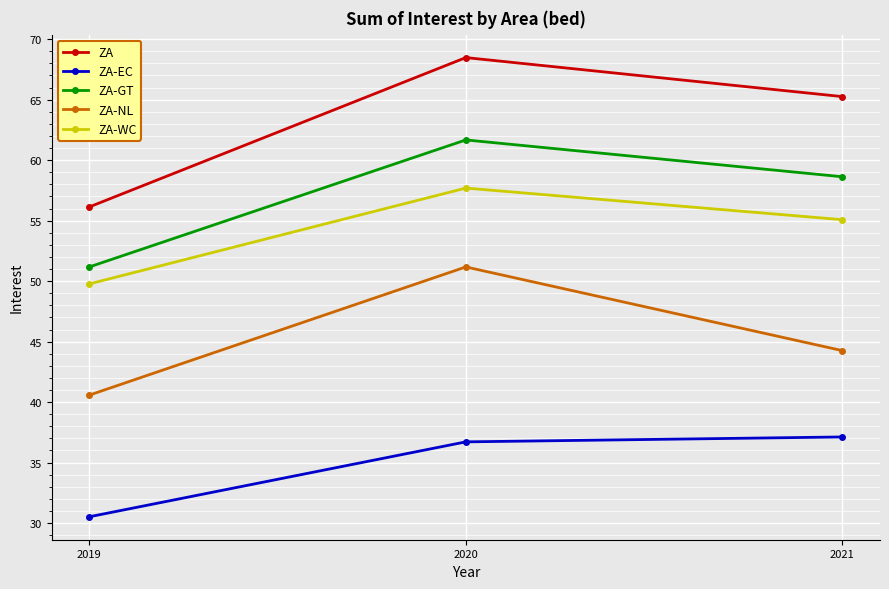

What is the difference between the ZA values at 2019 and 2021?

9.1